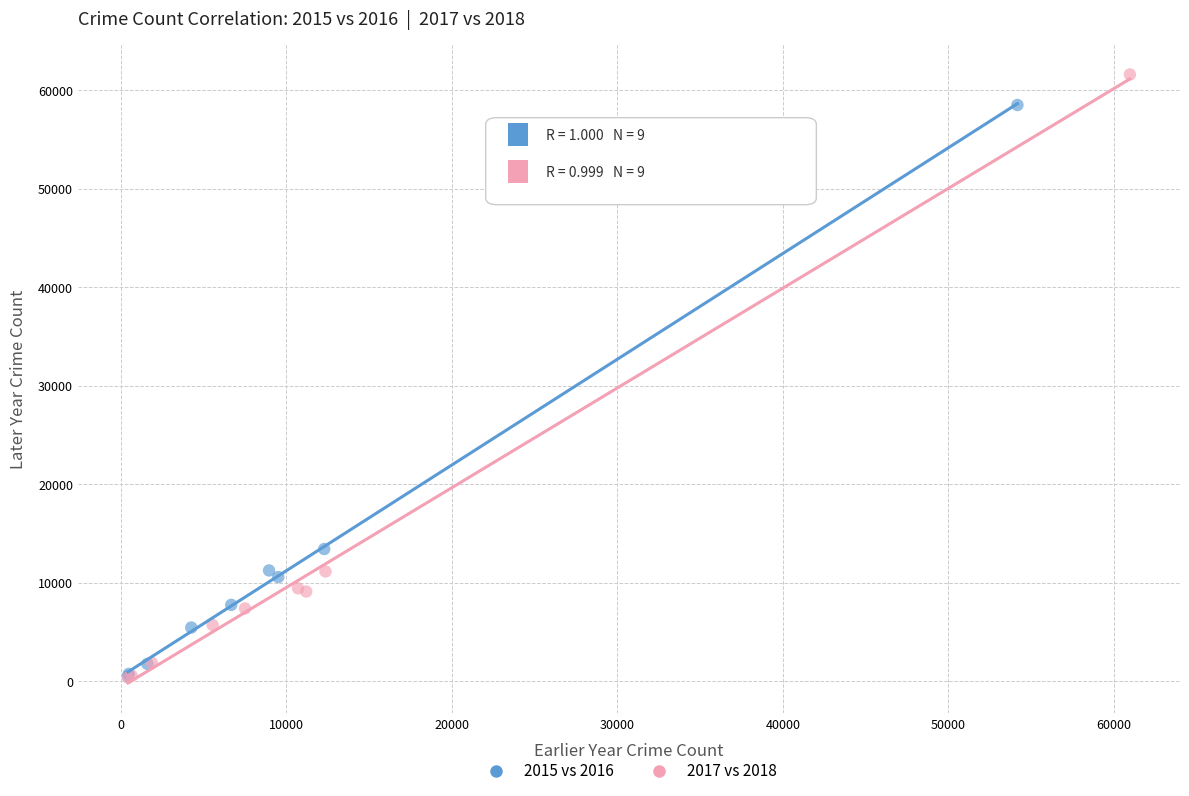

Which series reaches the maximum Y coordinate?

2017 vs 2018